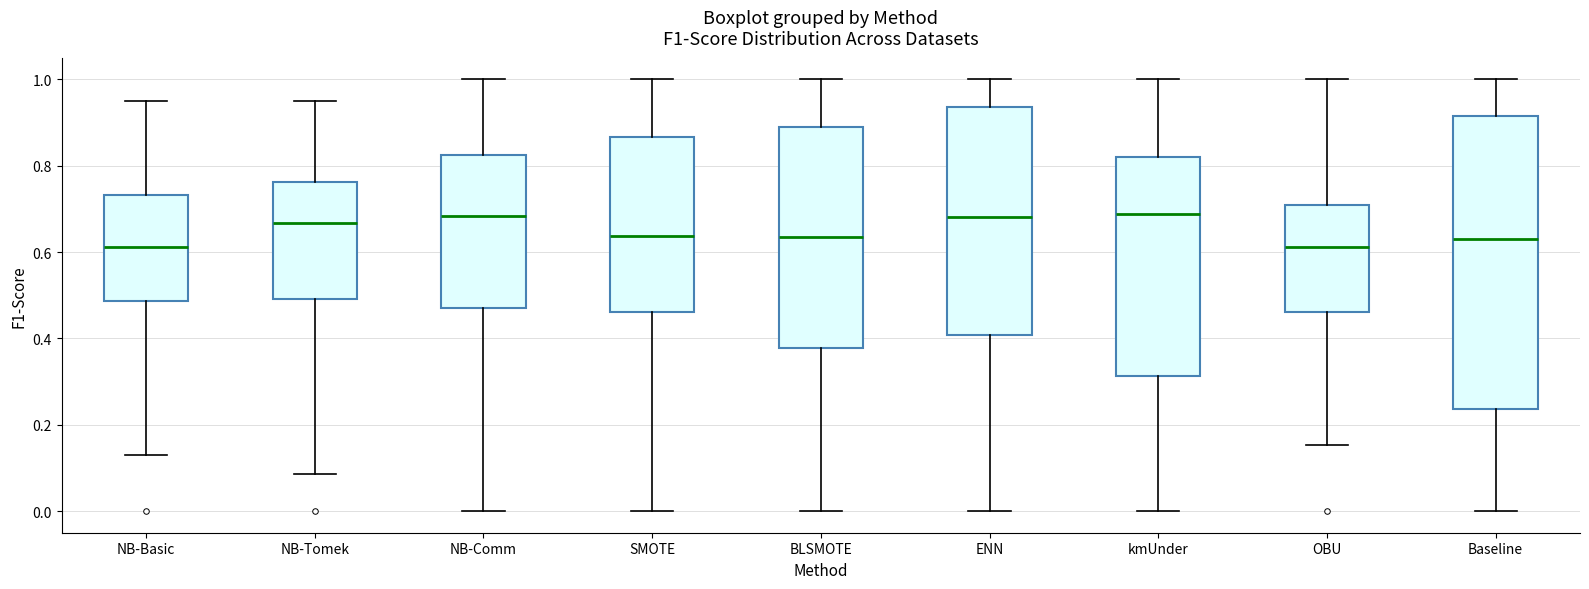

Comparing the boxes themselves (not the whiskers), which one is the tallest?

Baseline